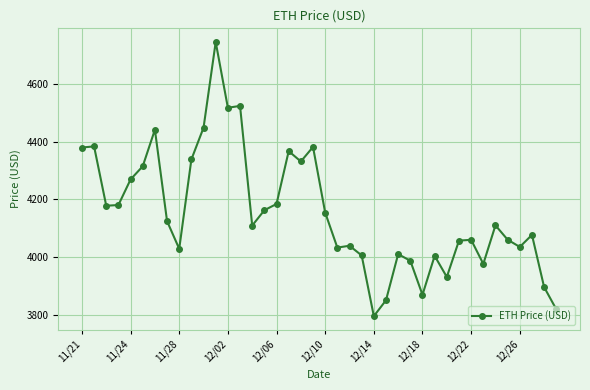

What is the average value?

4154.3